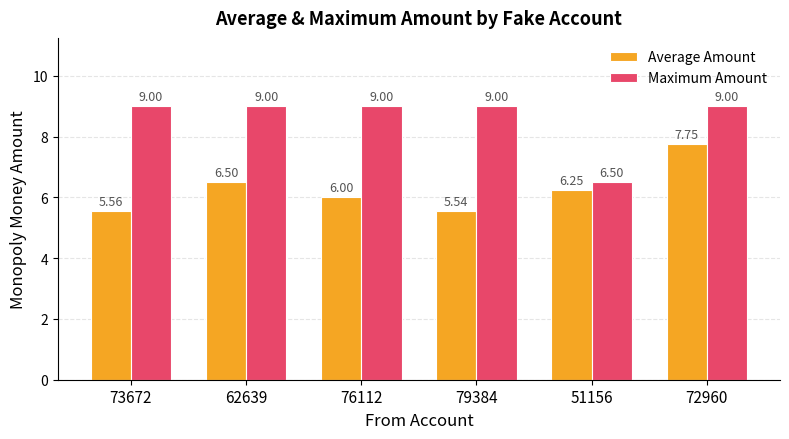

Between 76112 and 79384, which series saw the biggest shift?

Average Amount